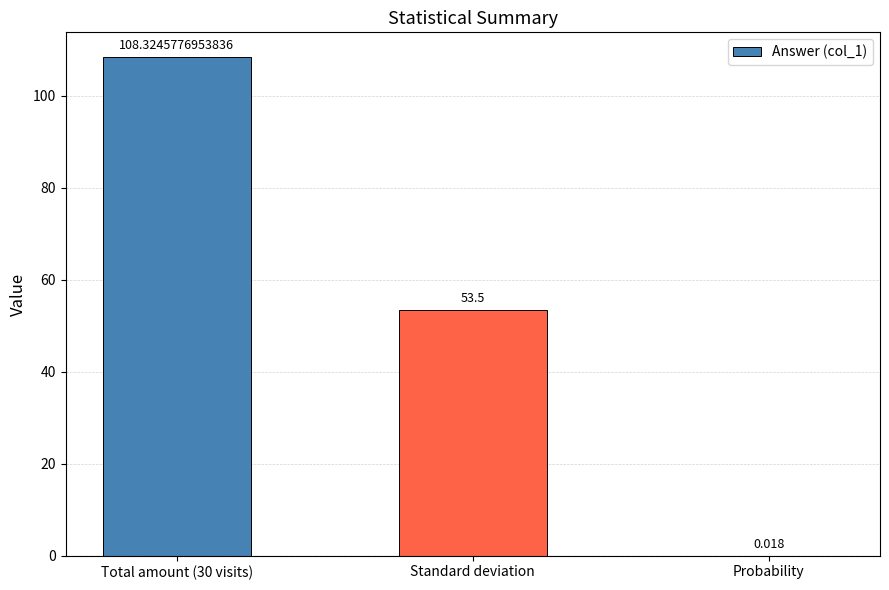

What is the sum of the values at Total amount (30 visits) and Probability?

108.3